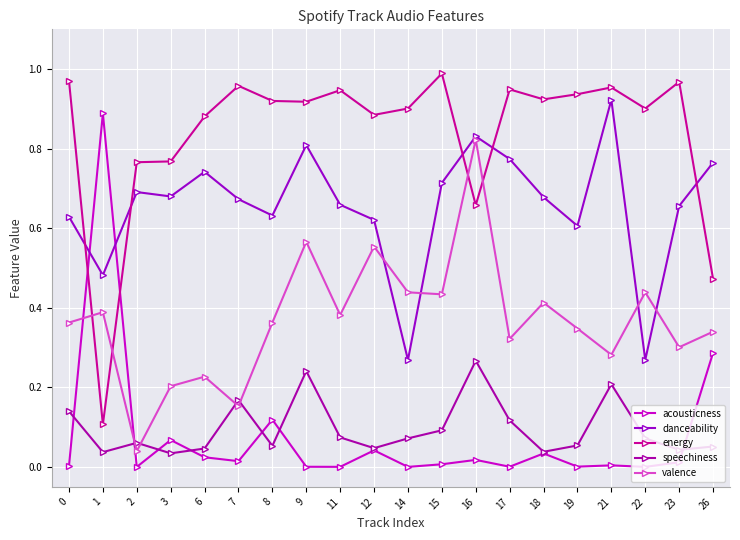

How many data points does each series have?

20